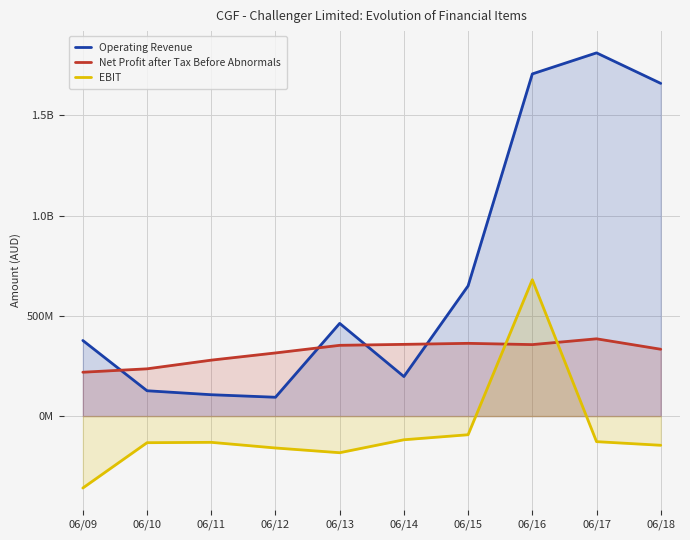

How many distinct data groups are displayed?

3